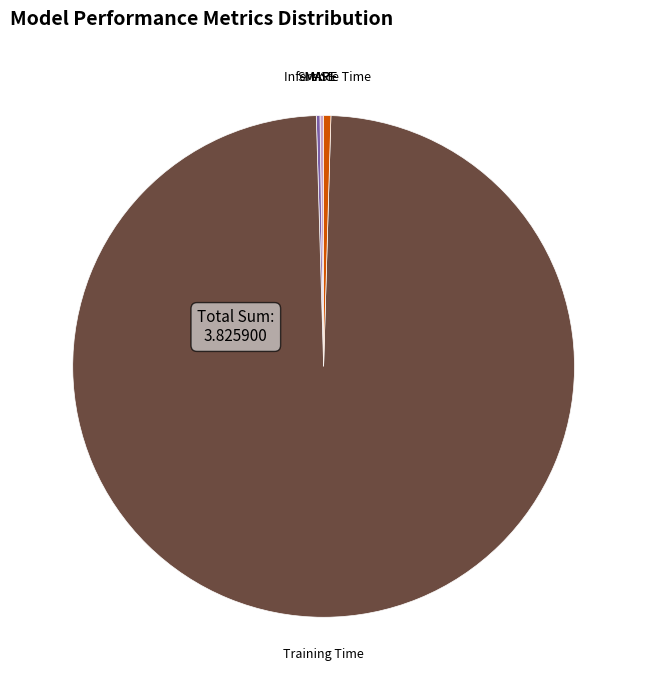

Is there any slice that represents more than half of the pie?

Yes